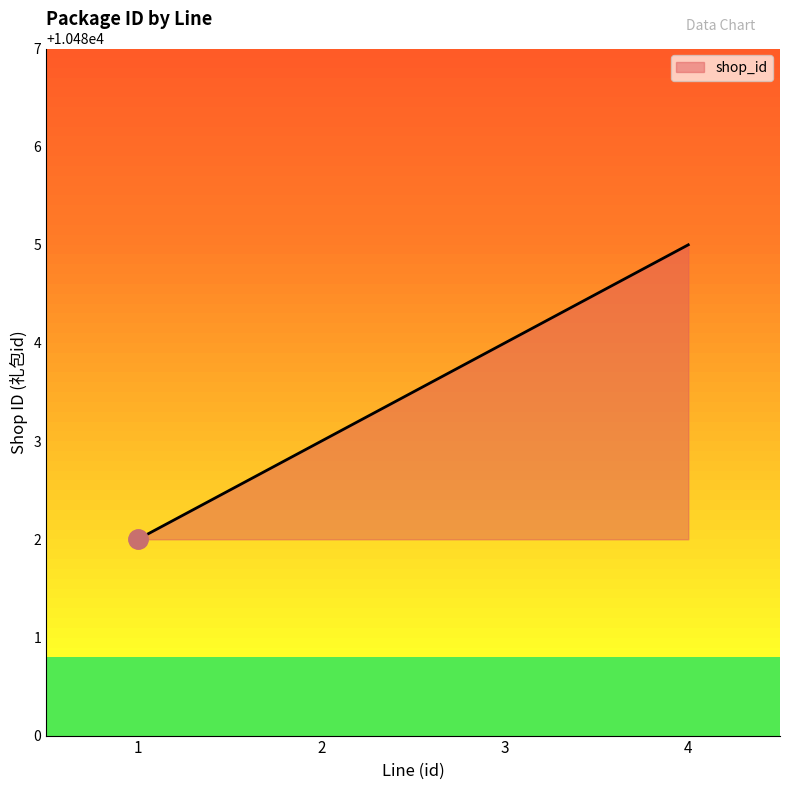

What is the minimum value shown in the chart?

10482